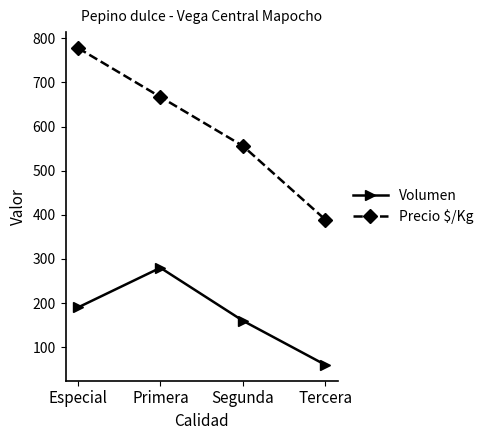

True or false: Precio $/Kg has more than 0 interior local peaks.

False